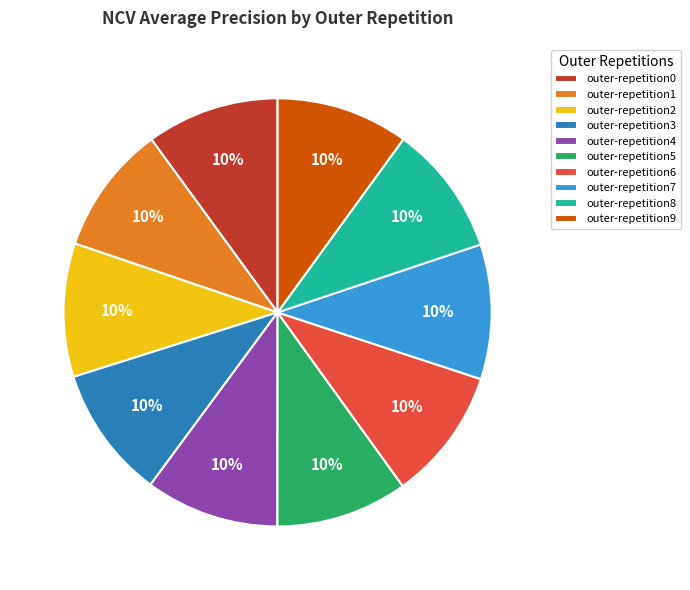

Is outer-repetition7 the majority of the pie?

No